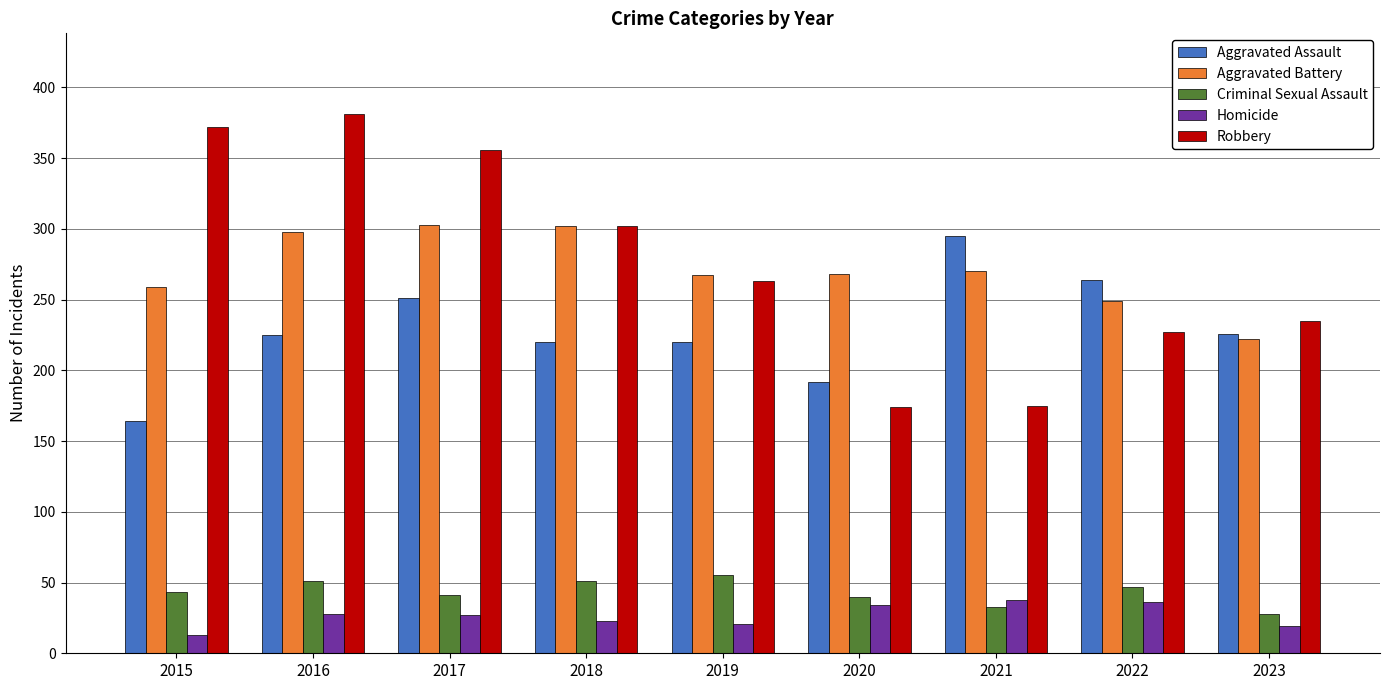

Which series changed the most between 2018 and 2020?

Robbery